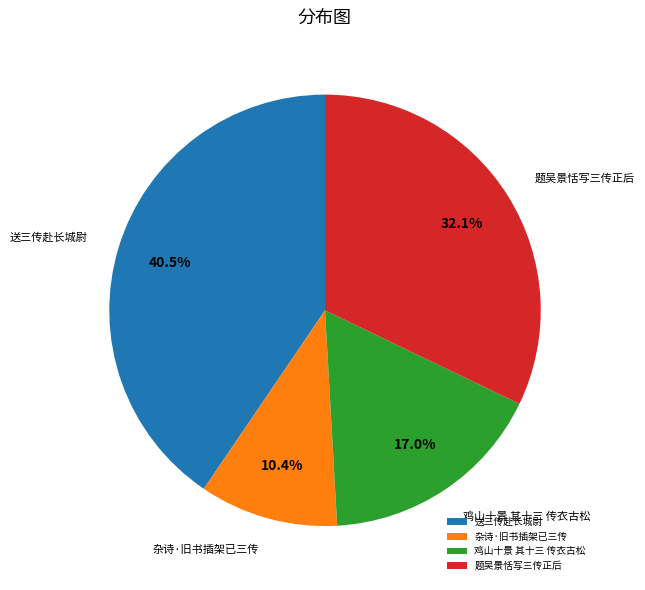

What is the ratio of the value at 杂诗·旧书插架已三传 to the value at 题吴景恬写三传正后?

0.3